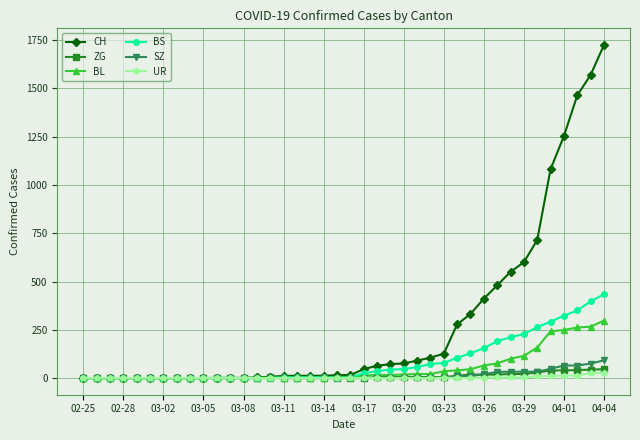

Which series has the largest range (max minus min)?

CH